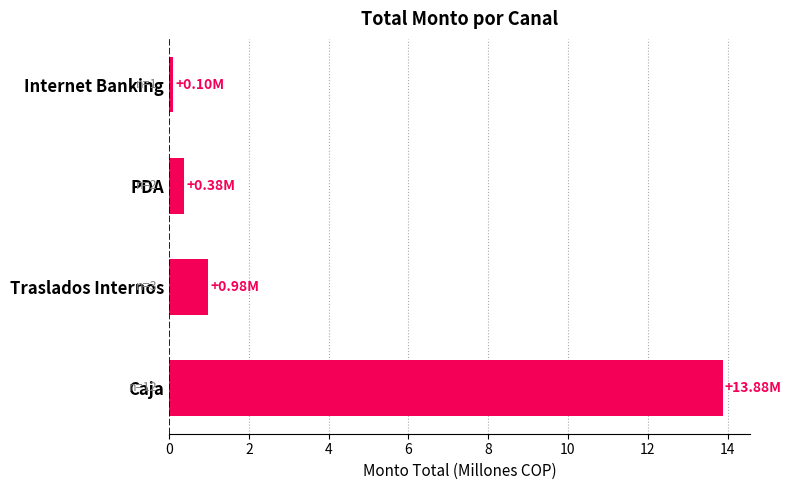

Rank the categories by value from lowest to highest.

Internet Banking, PDA, Traslados Internos, Caja